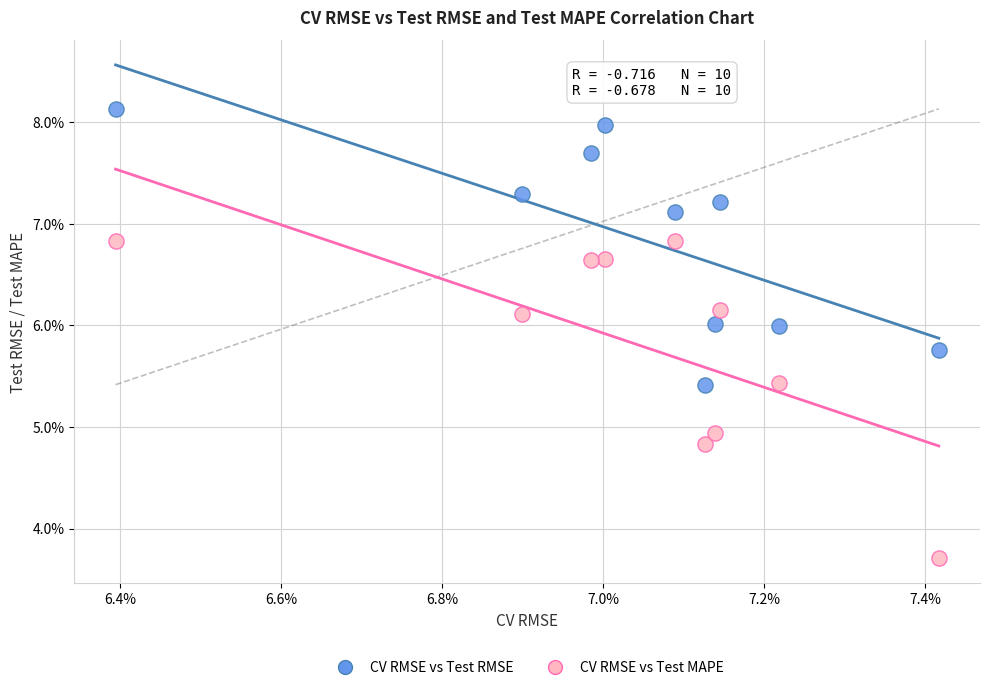

Which series reaches the minimum Y coordinate?

CV RMSE vs Test MAPE